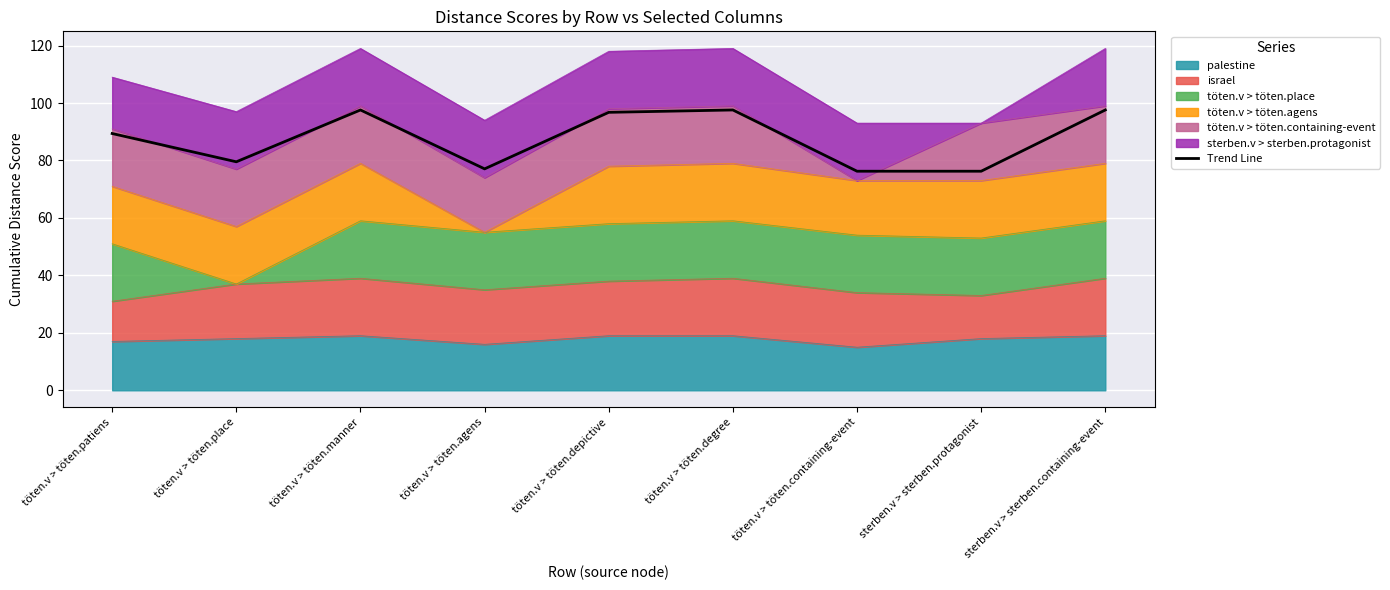

What is the difference between the second highest and second lowest values?

21.3